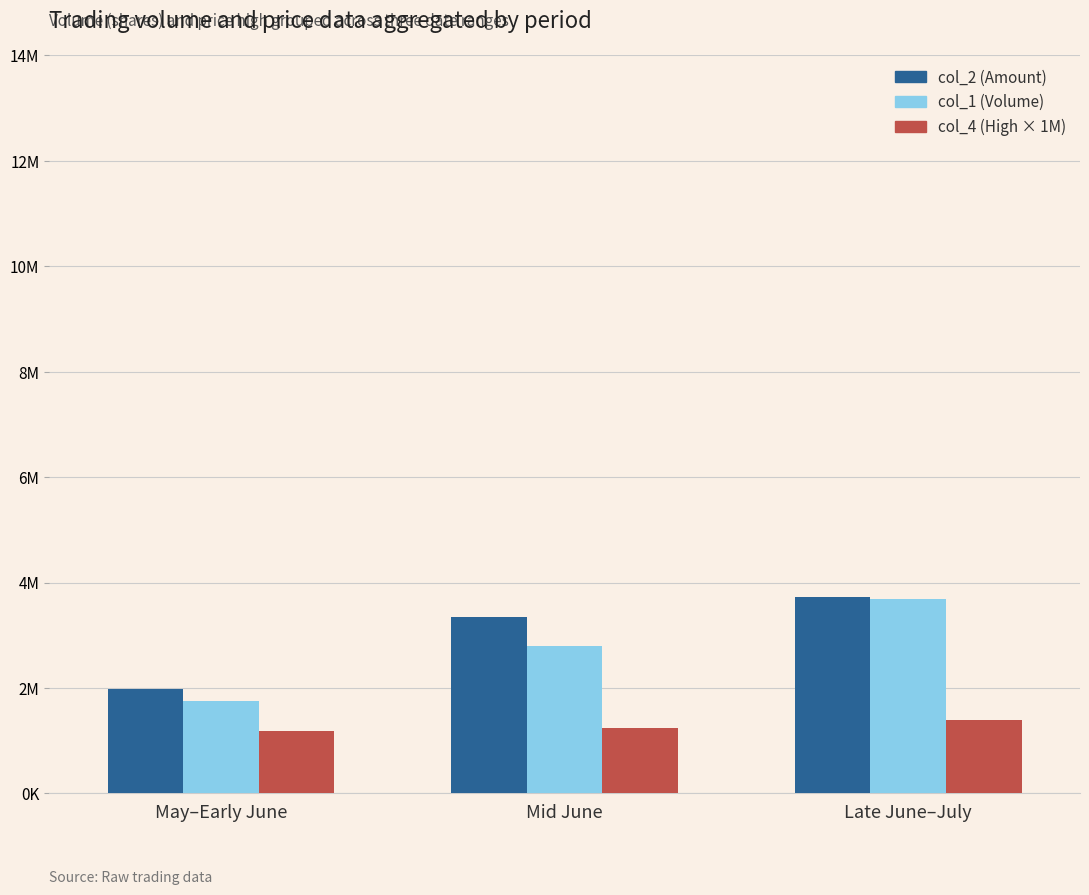

What are all the series names shown in the legend?

col_2 (Amount), col_1 (Volume), col_4 (High × 1M)